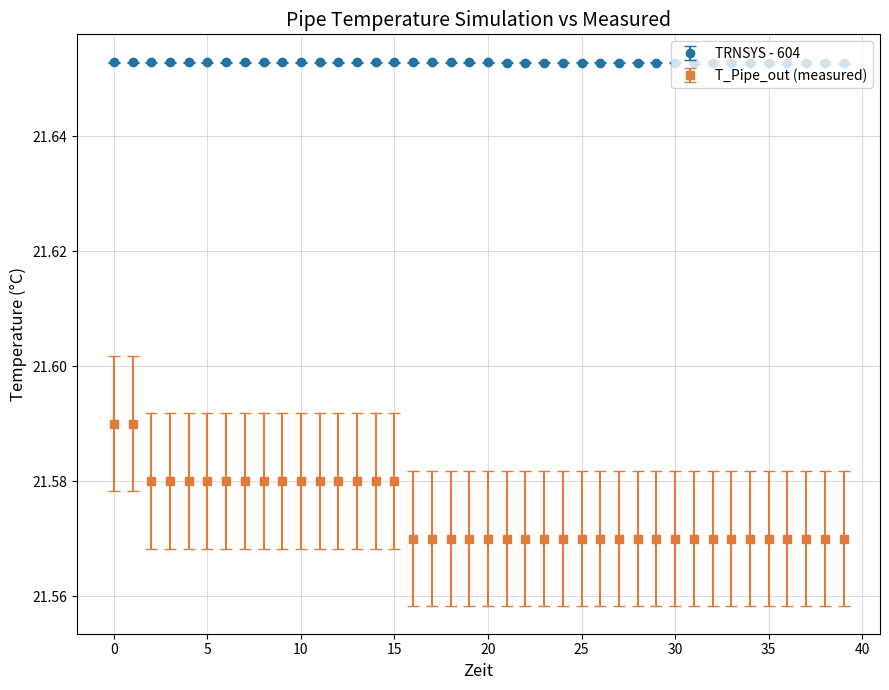

At how many categories does at least one series exceed 21?

40